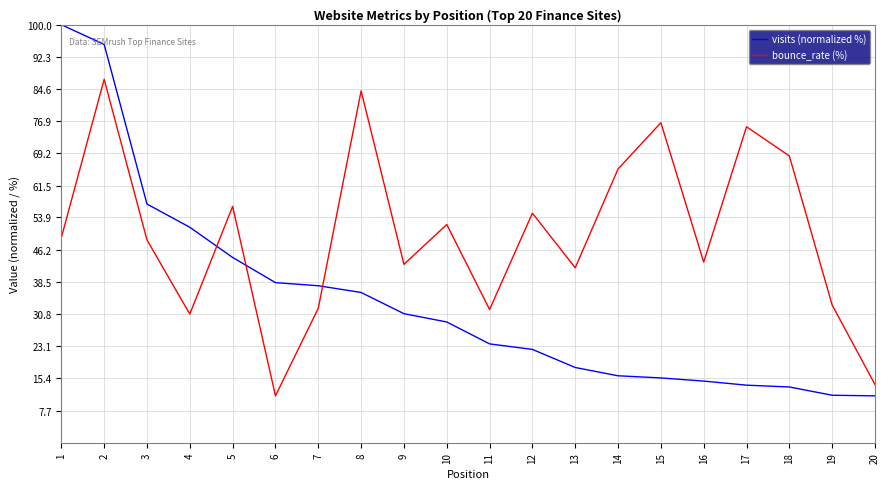

What is the minimum value for visits (normalized %)?

11.2